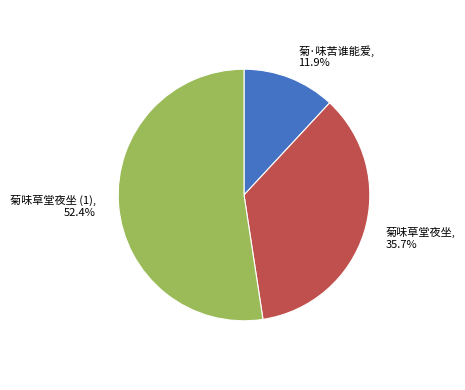

How many segments does this pie chart have?

3